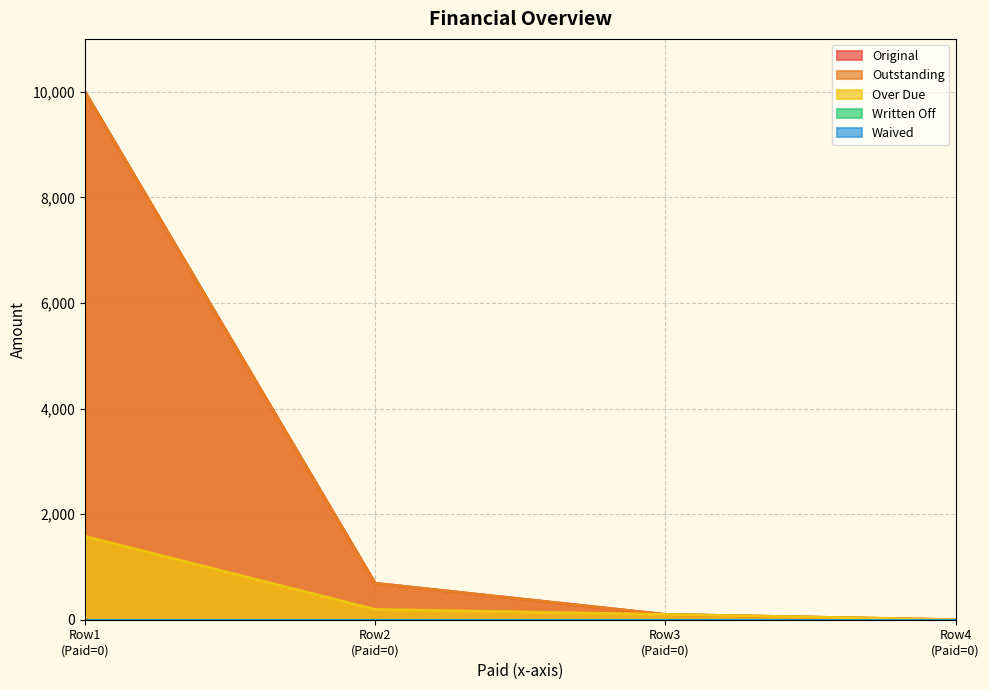

List the series in order of their peak value, lowest first.

Over Due, Original, Outstanding